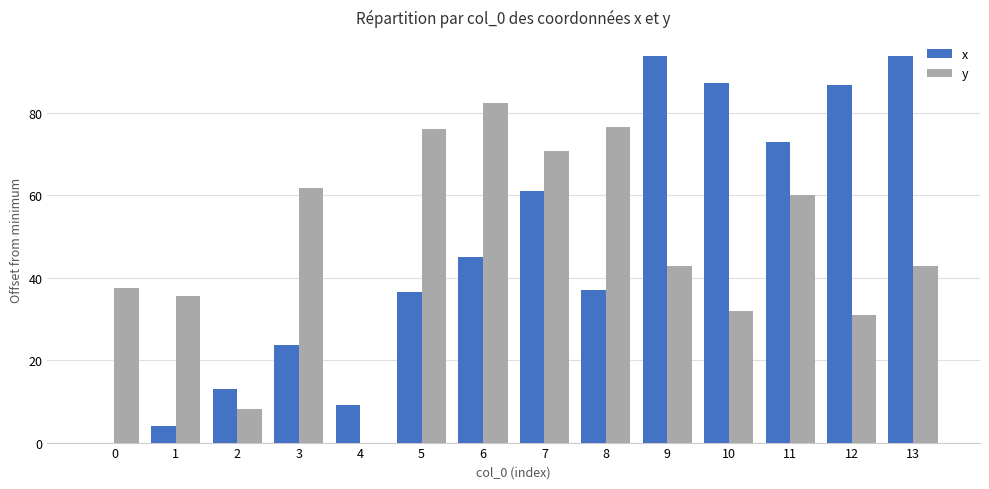

Count the number of categories in the chart.

14